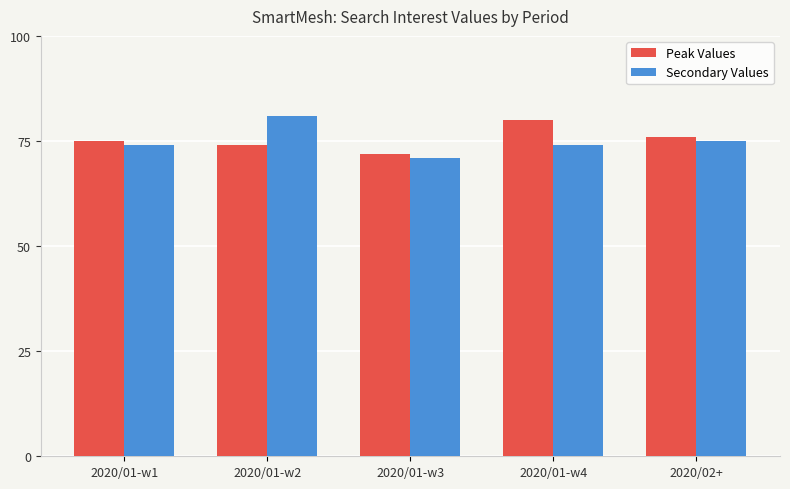

The value of Secondary Values at 2020/01-w1 is 74. True or false?

True